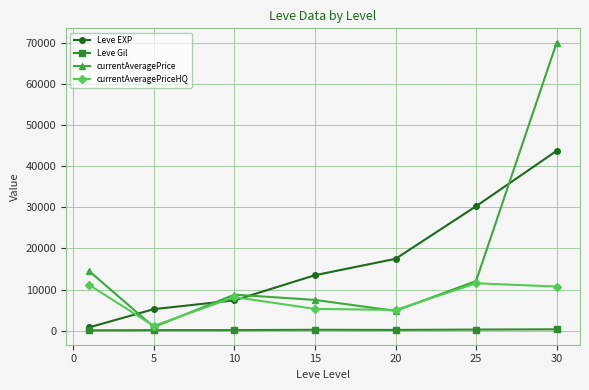

What is the value of the Leve EXP point at the 2nd from the left?

5261.7